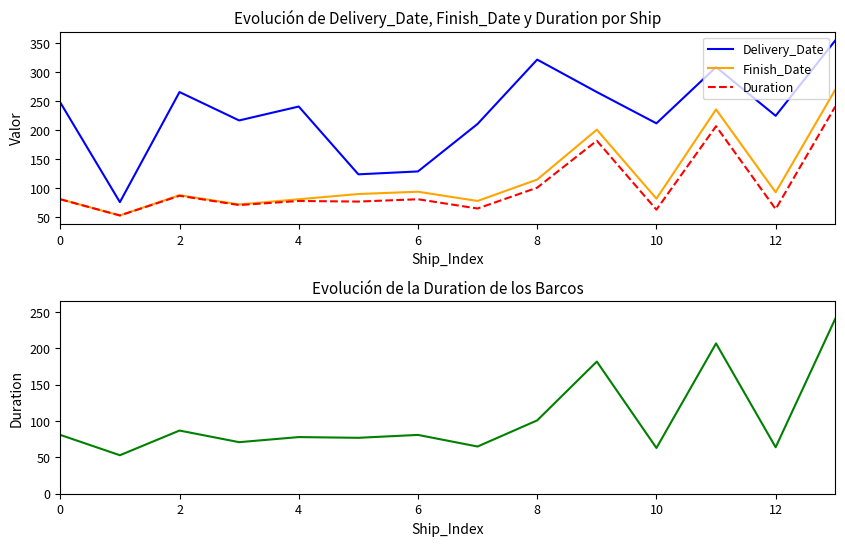

What is the label of the 6th point from the right?

8